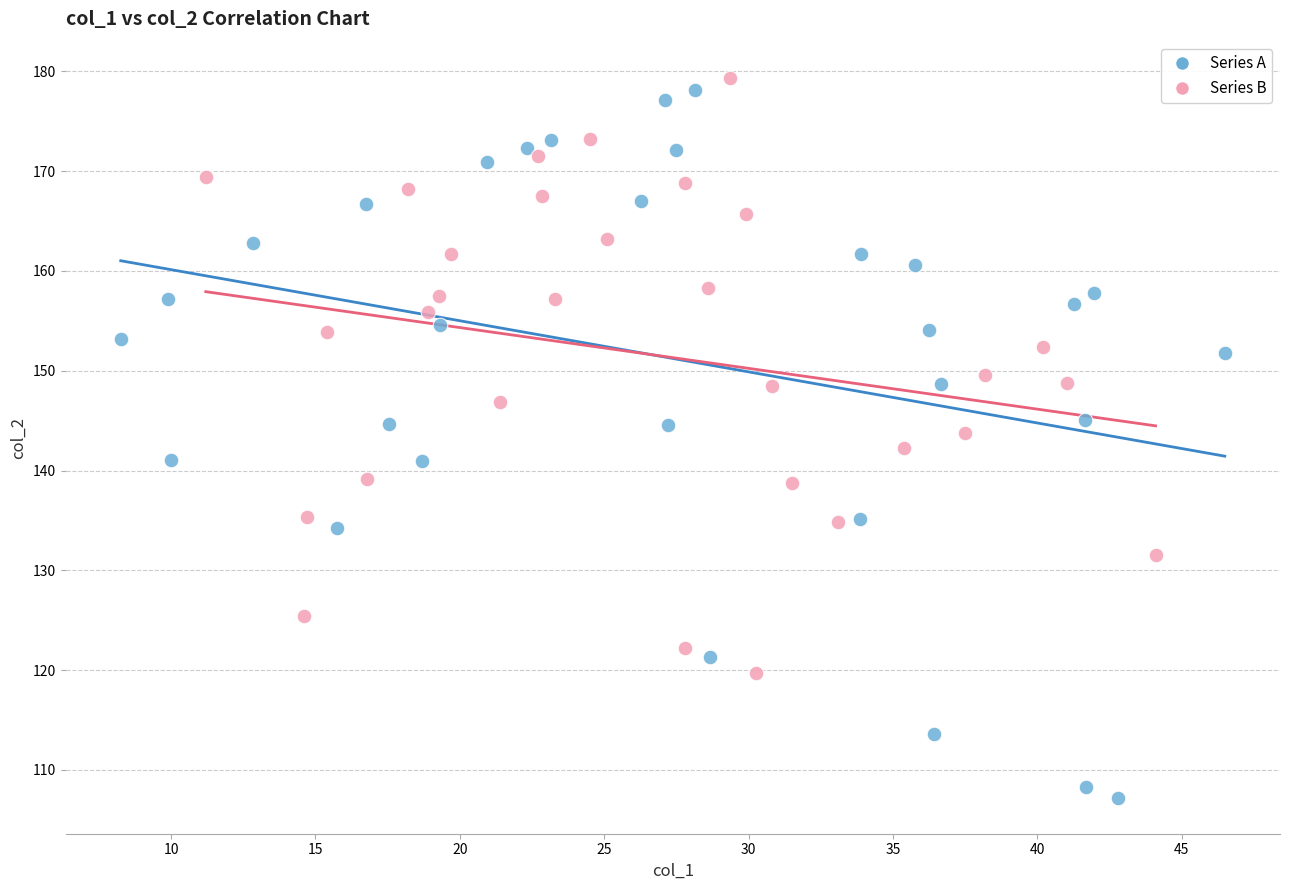

Which series has the largest Y range (max minus min)?

Series A